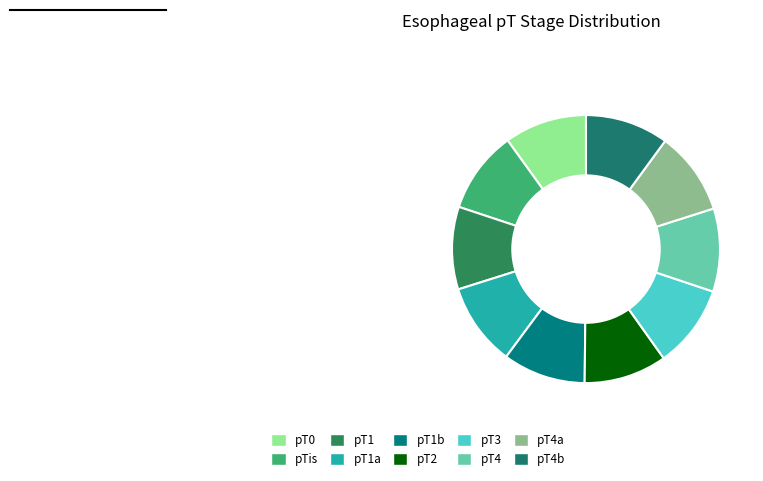

What percentage is the pT4a slice, to the nearest percent?

10%